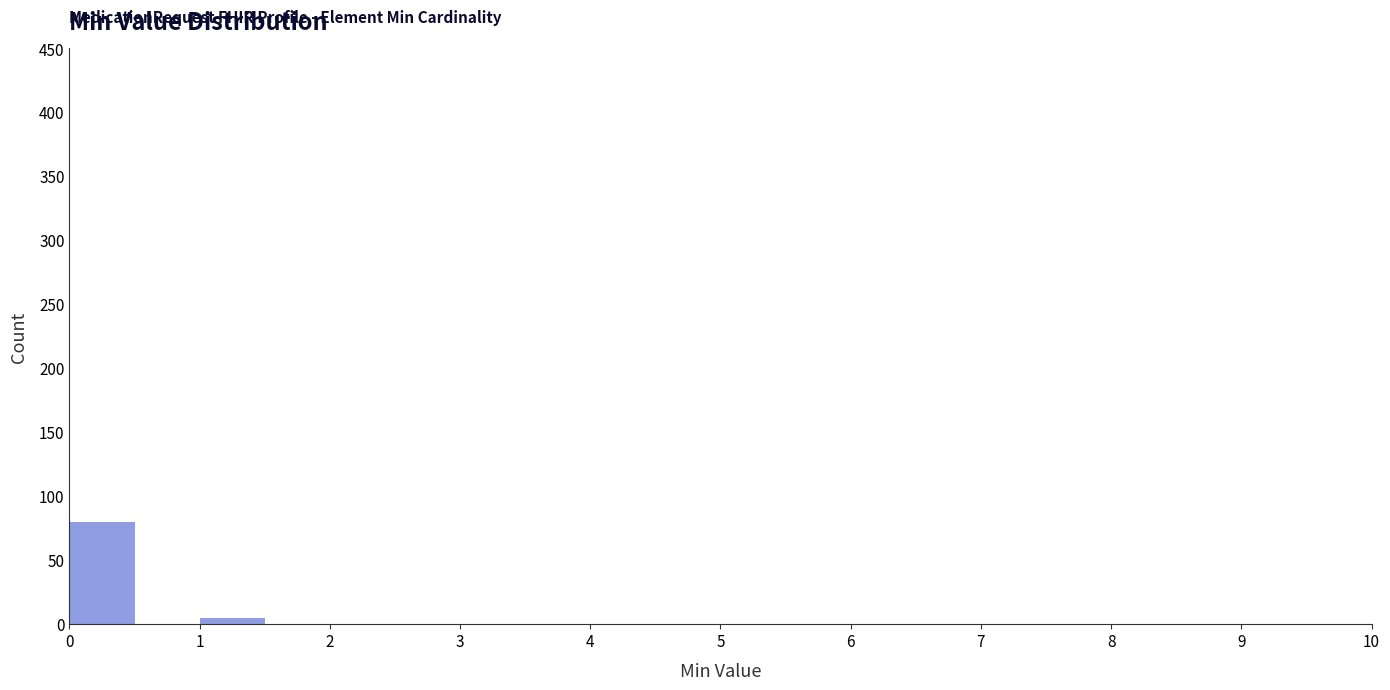

Reading left to right, transcribe this chart: for each bar, give the range it covers on the x-axis and its height. The values are not printed on the chart, so give them approximately, as read against the axis.

0.0 to 0.5: 80
0.5 to 1.0: 0
1.0 to 1.5: 5
1.5 to 2.0: 0
2.0 to 2.5: 0
2.5 to 3.0: 0
3.0 to 3.5: 0
3.5 to 4.0: 0
4.0 to 4.5: 0
4.5 to 5.0: 0
5.0 to 5.5: 0
5.5 to 6.0: 0
6.0 to 6.5: 0
6.5 to 7.0: 0
7.0 to 7.5: 0
7.5 to 8.0: 0
8.0 to 8.5: 0
8.5 to 9.0: 0
9.0 to 9.5: 0
9.5 to 10.0: 0